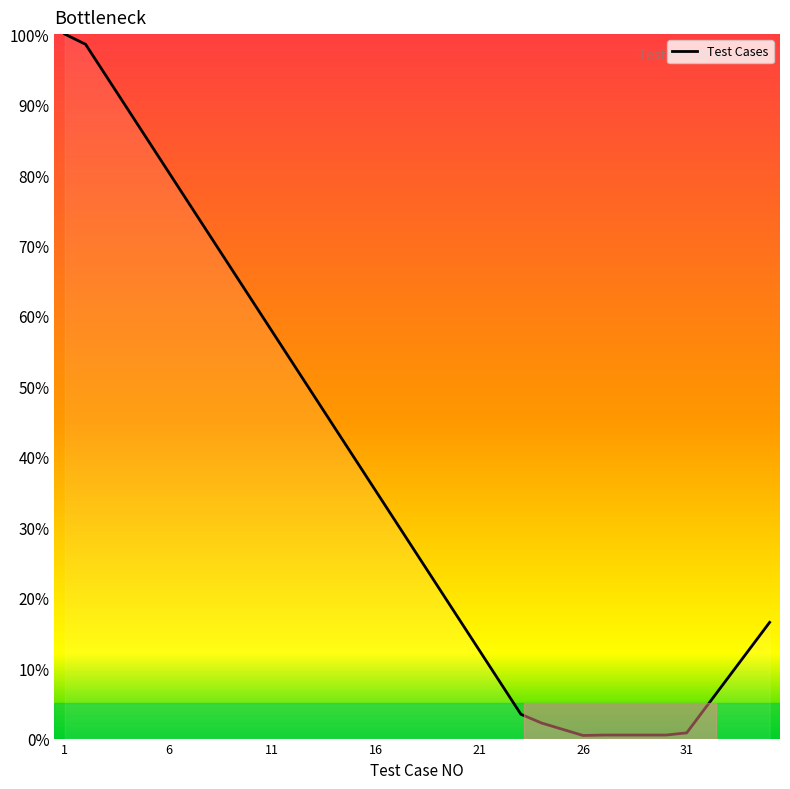

What is the greatest value displayed?

100.0